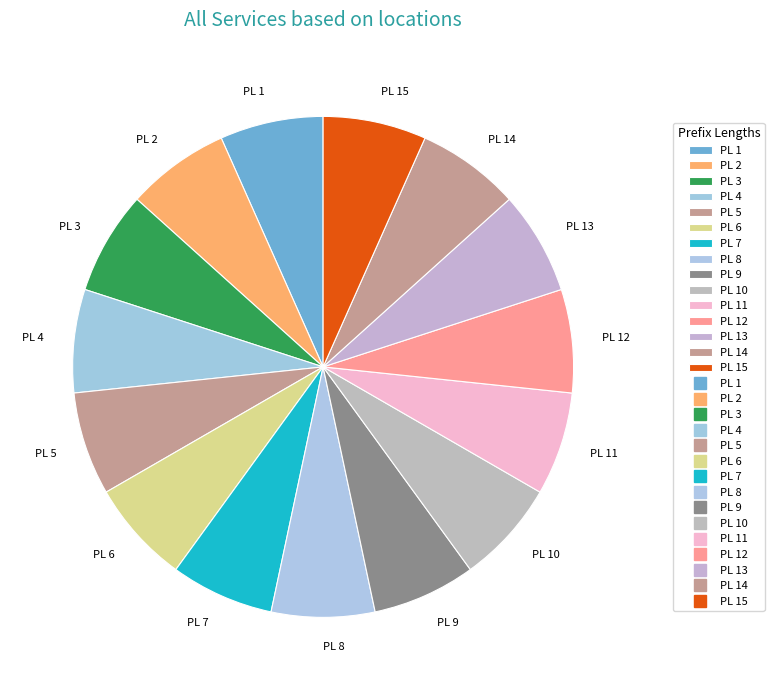

Does PL 13 represent more than half of the total?

No